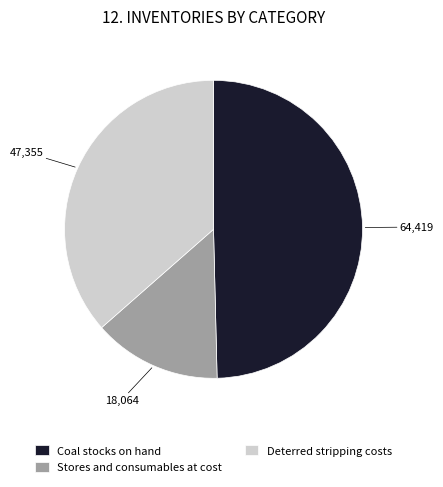

How many segments does this pie chart have?

3